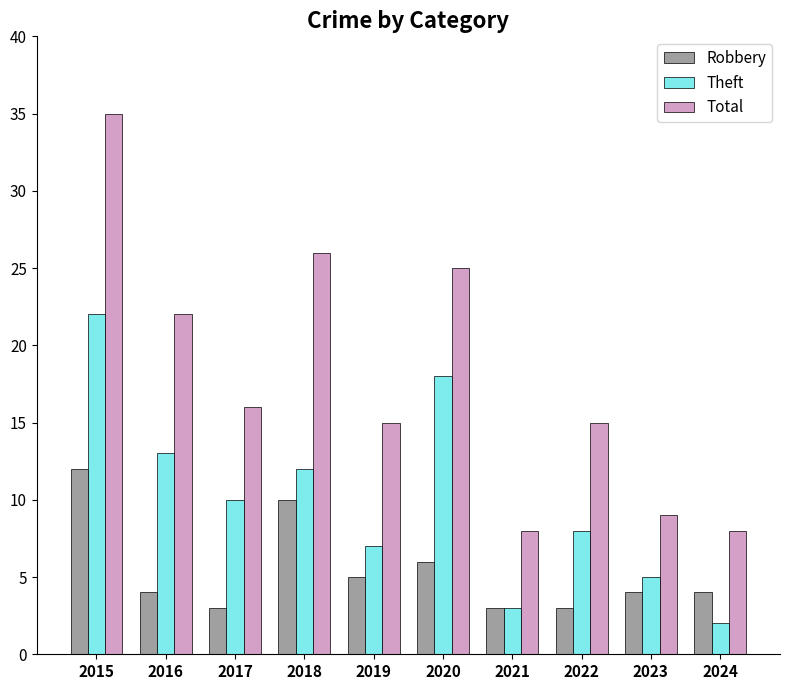

Which series has the largest total across all categories?

Total